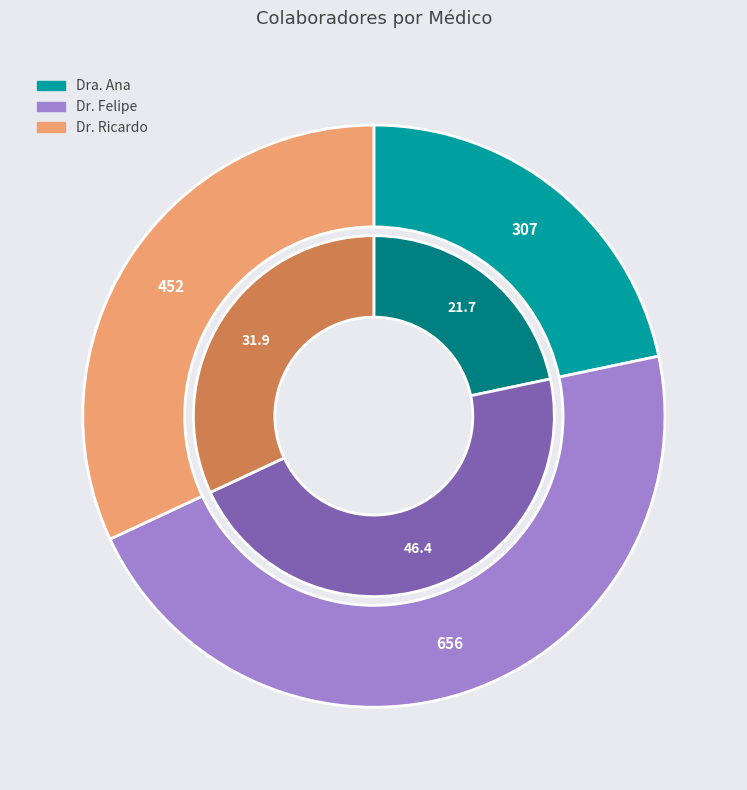

What is the smallest slice in the pie chart?

Dra. Ana